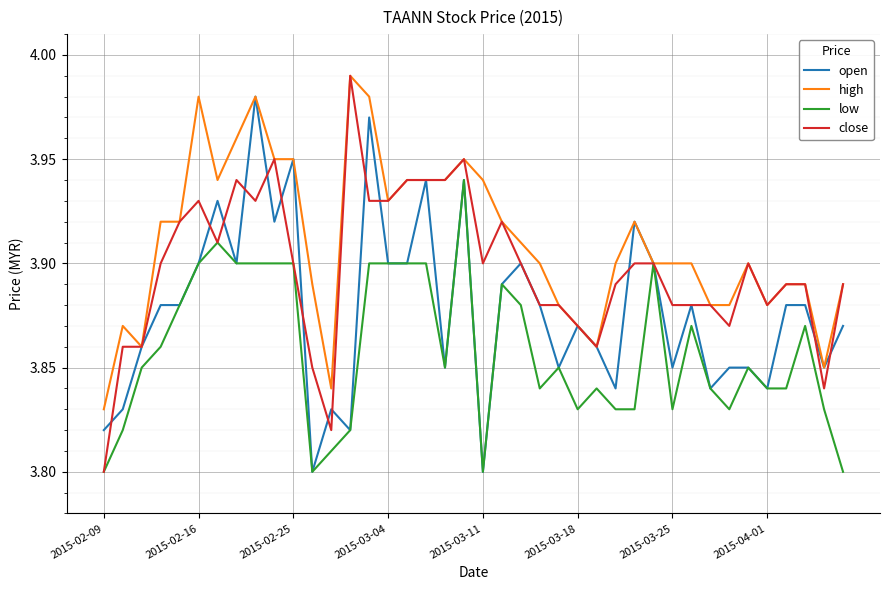

Which series has the largest total across all categories?

high